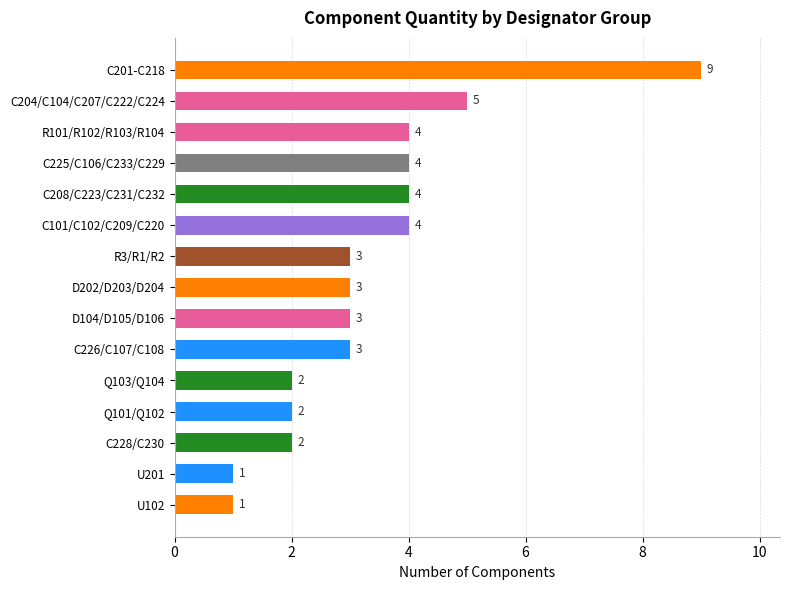

Are the bars grouped side by side (vs. stacked)?

No